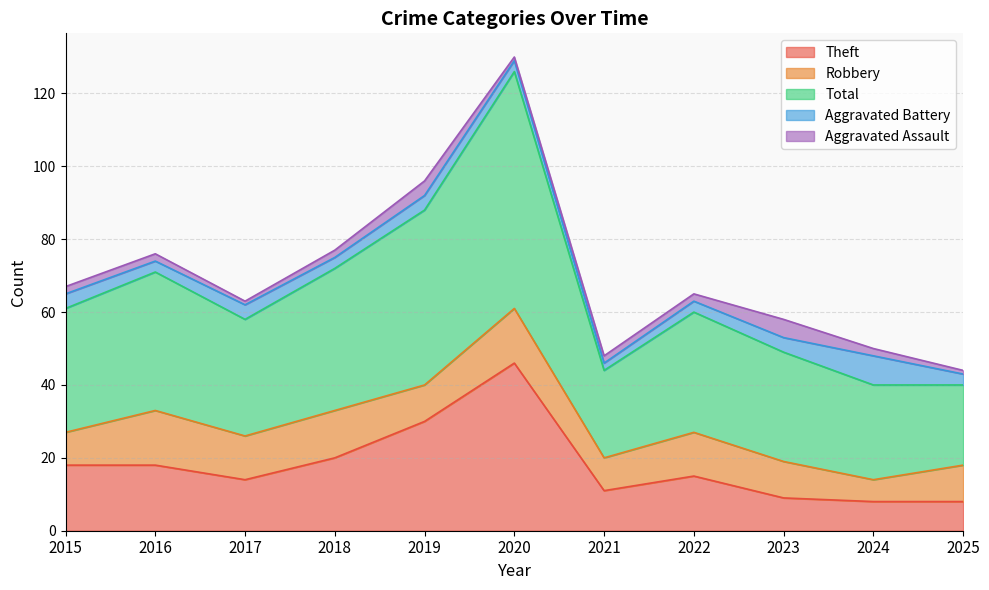

True or false: Robbery has more than 1 points higher than both neighbors.

True